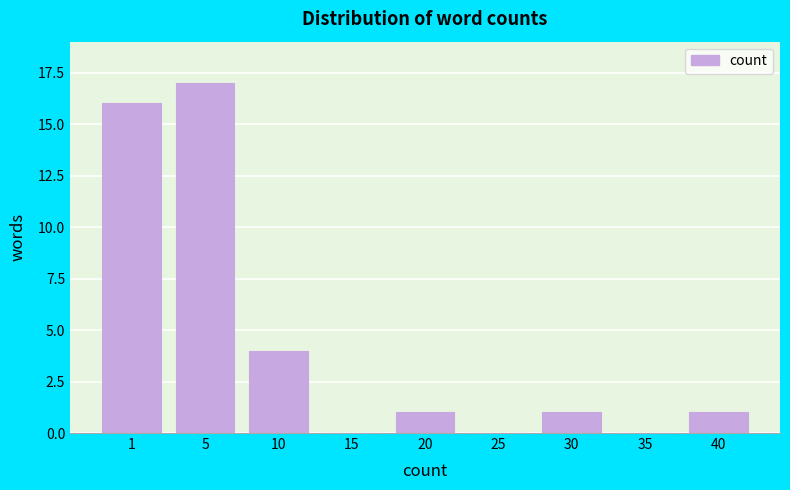

Reading left to right, transcribe all the data shown in this chart.

1=16	5=17	10=4	15=0	20=1	25=0	30=1	35=0	40=1